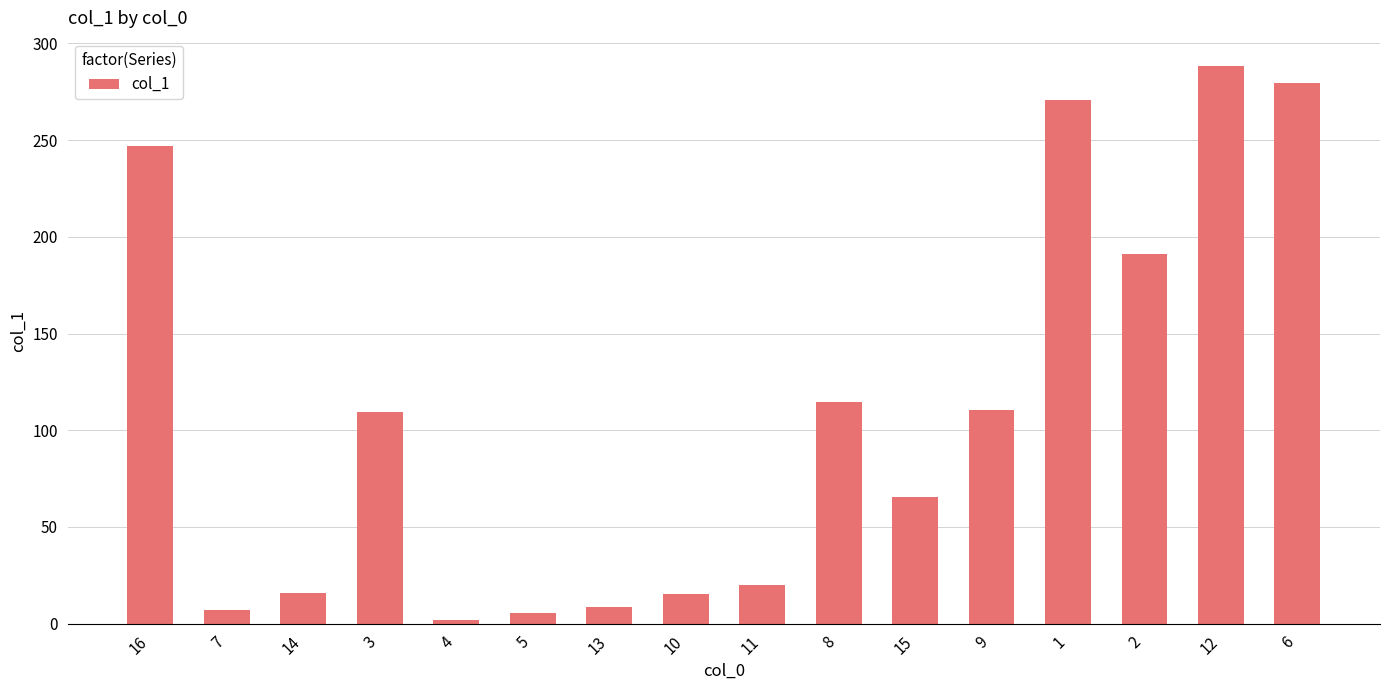

What is the difference between the maximum and minimum values?

286.7